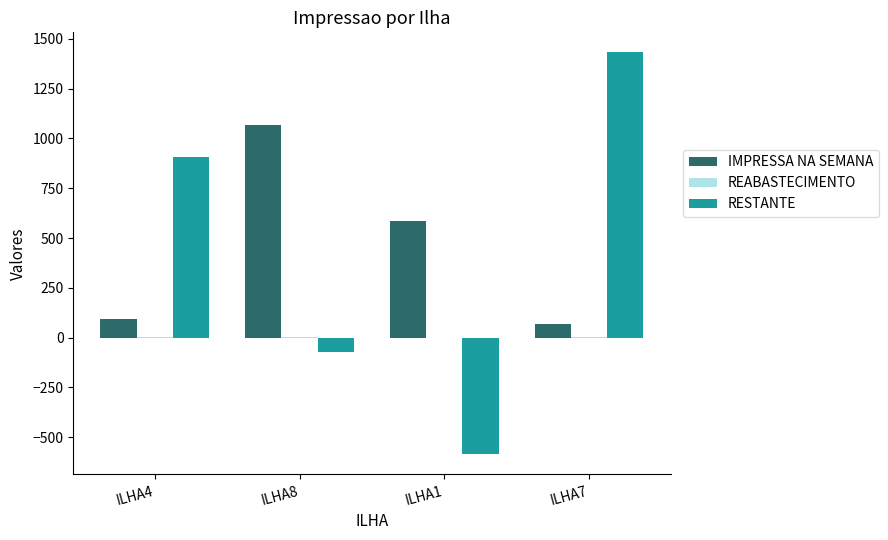

What is the sum of all RESTANTE values?

1681